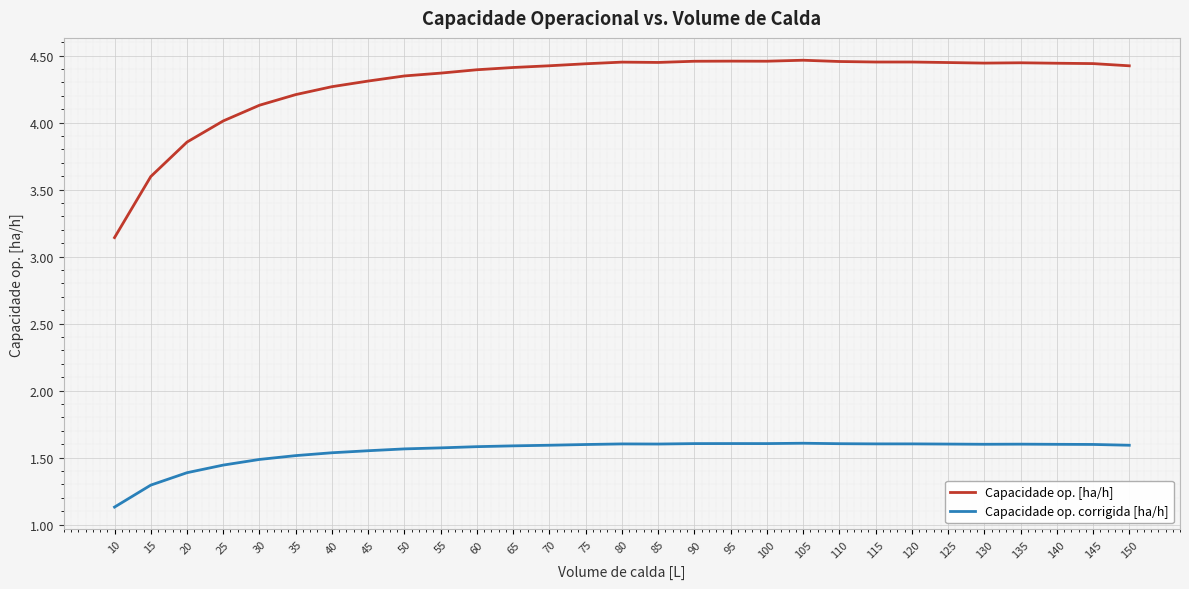

Is this an area chart (filled region under the line)?

No